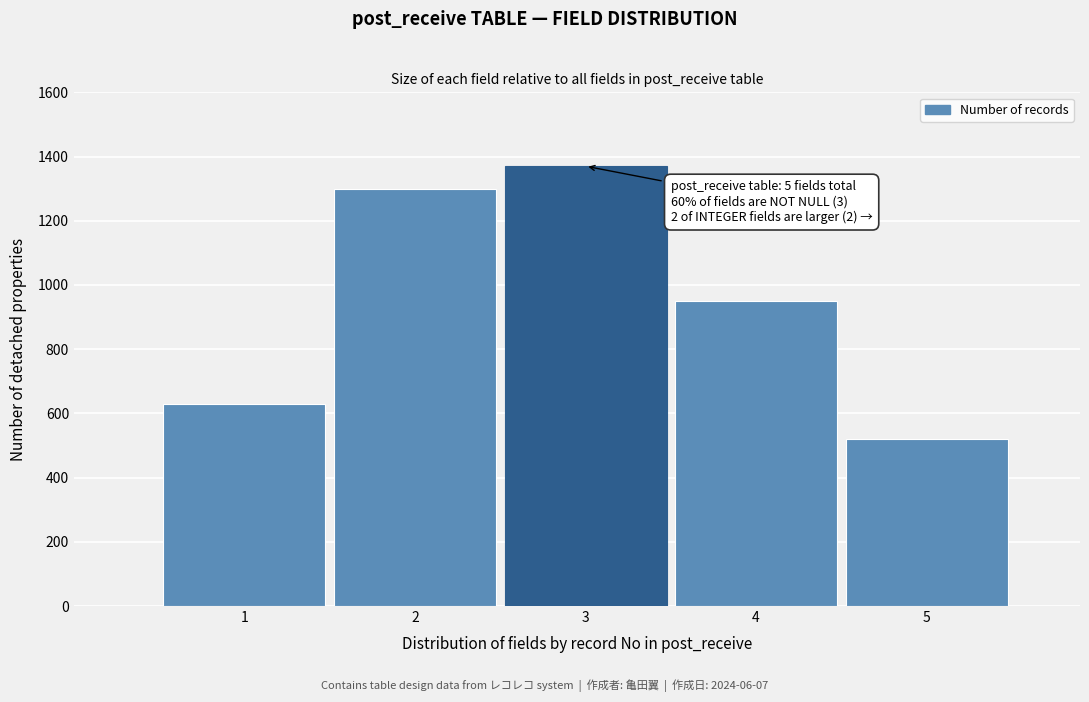

Reading right to left, list all the values displayed in this chart.

5=520	4=950	3=1370	2=1300	1=630